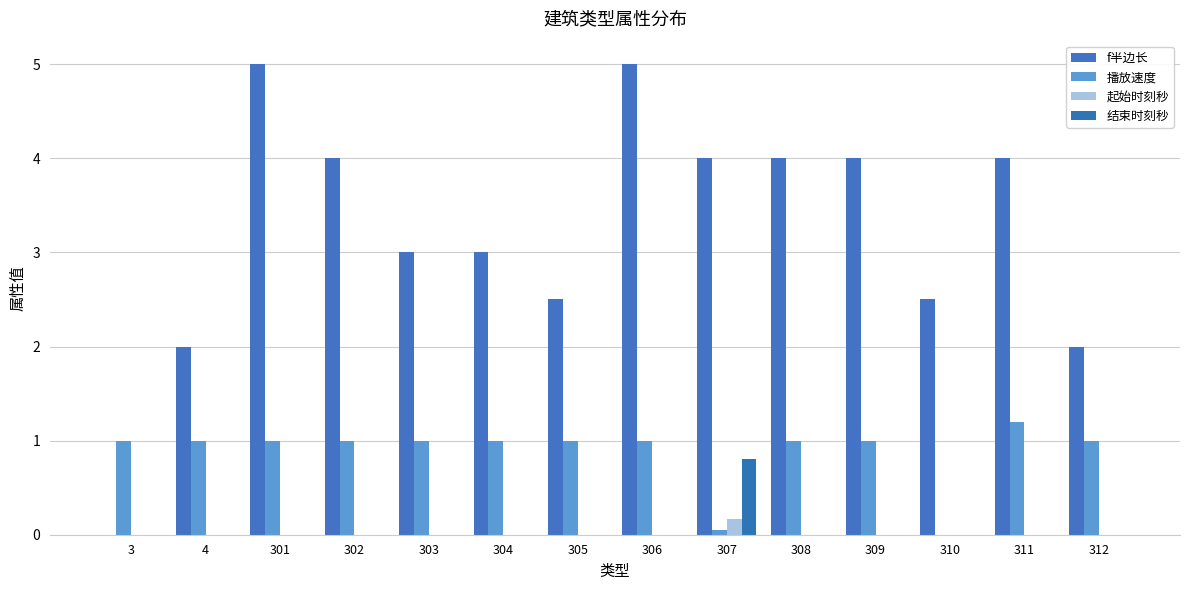

How many groups of bars are there?

14